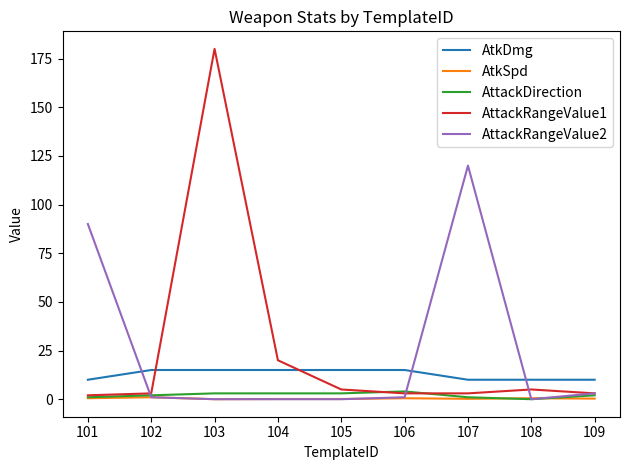

What are all the series names shown in the legend?

AtkDmg, AtkSpd, AttackDirection, AttackRangeValue1, AttackRangeValue2